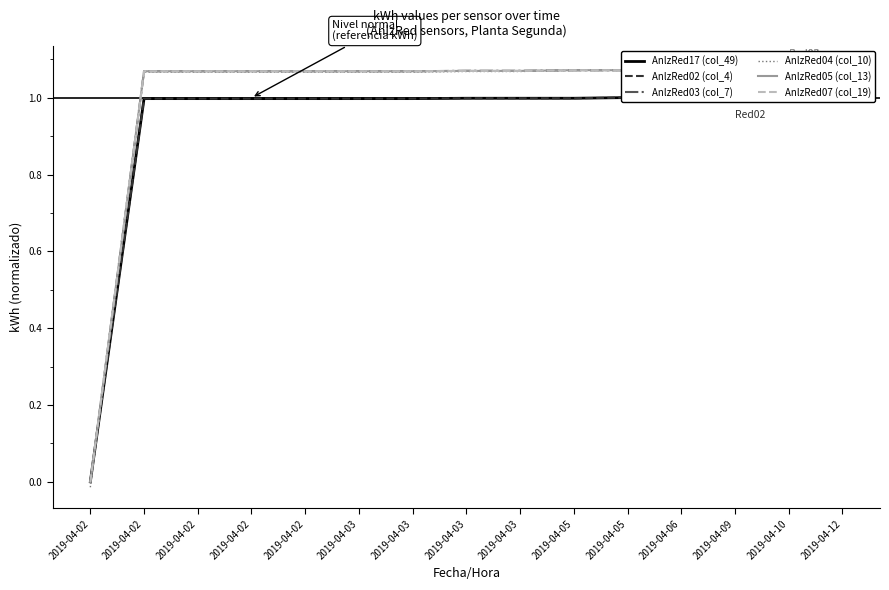

What is the maximum value for AnlzRed04 (col_10)?

1.1